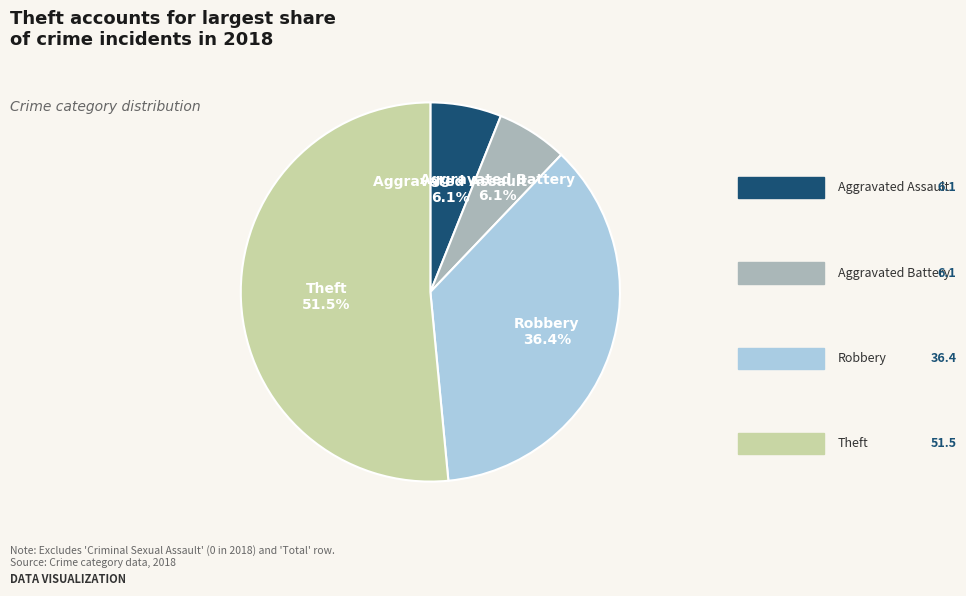

To the nearest percent, what is the difference between the Aggravated Assault and Theft slice percentages?

45%